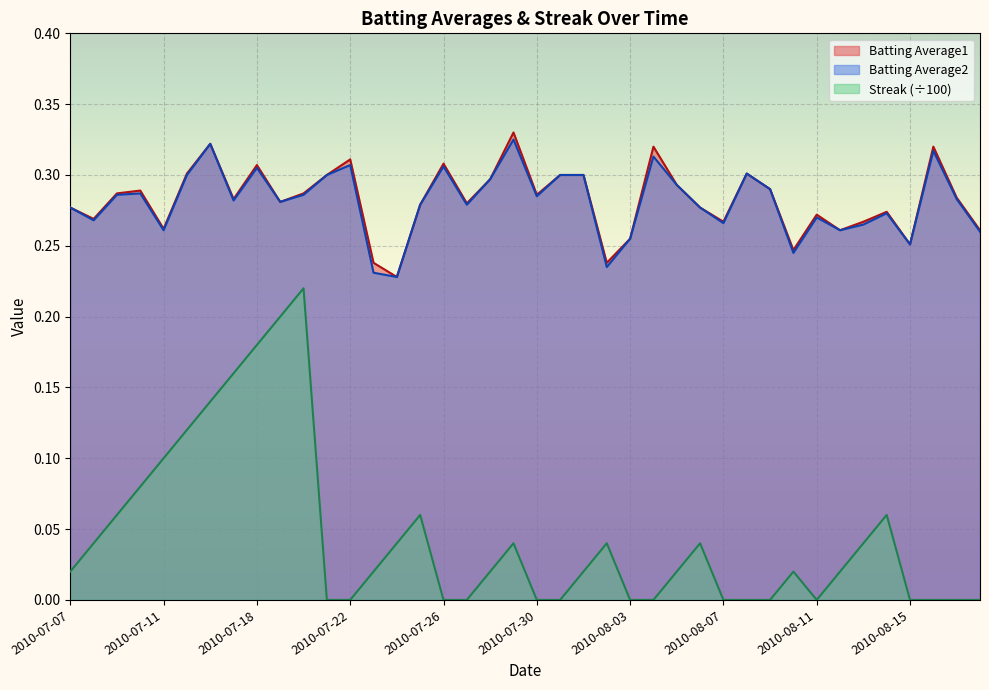

True or false: Batting Average1 has a value of 0.5 at 2010-08-14.

False